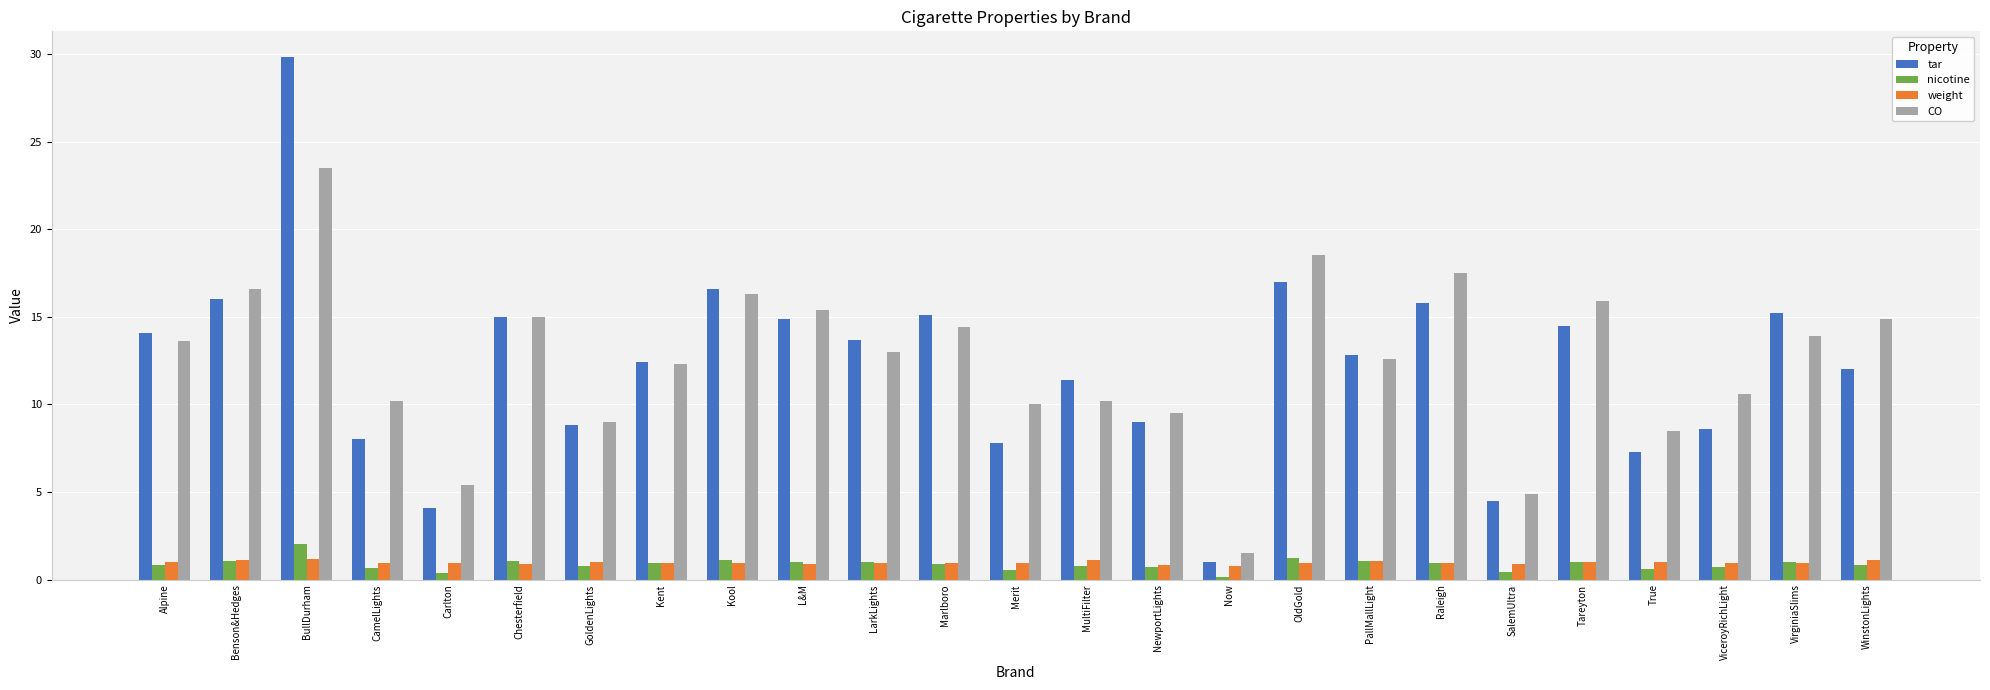

What is the average value of the weight series?

1.0